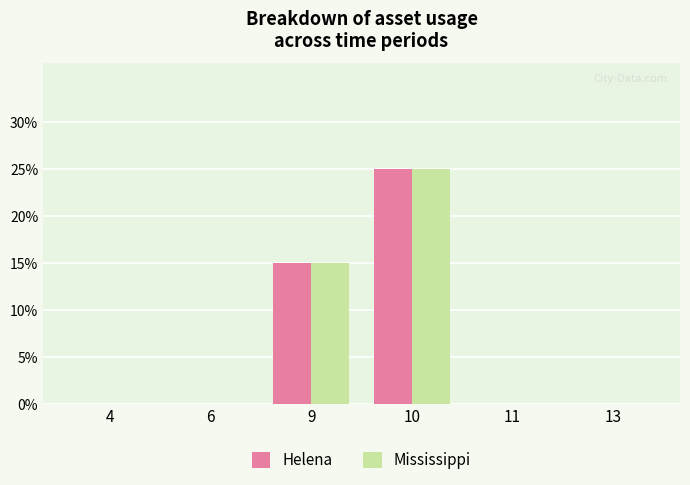

At which category is the sum across all series the highest?

10